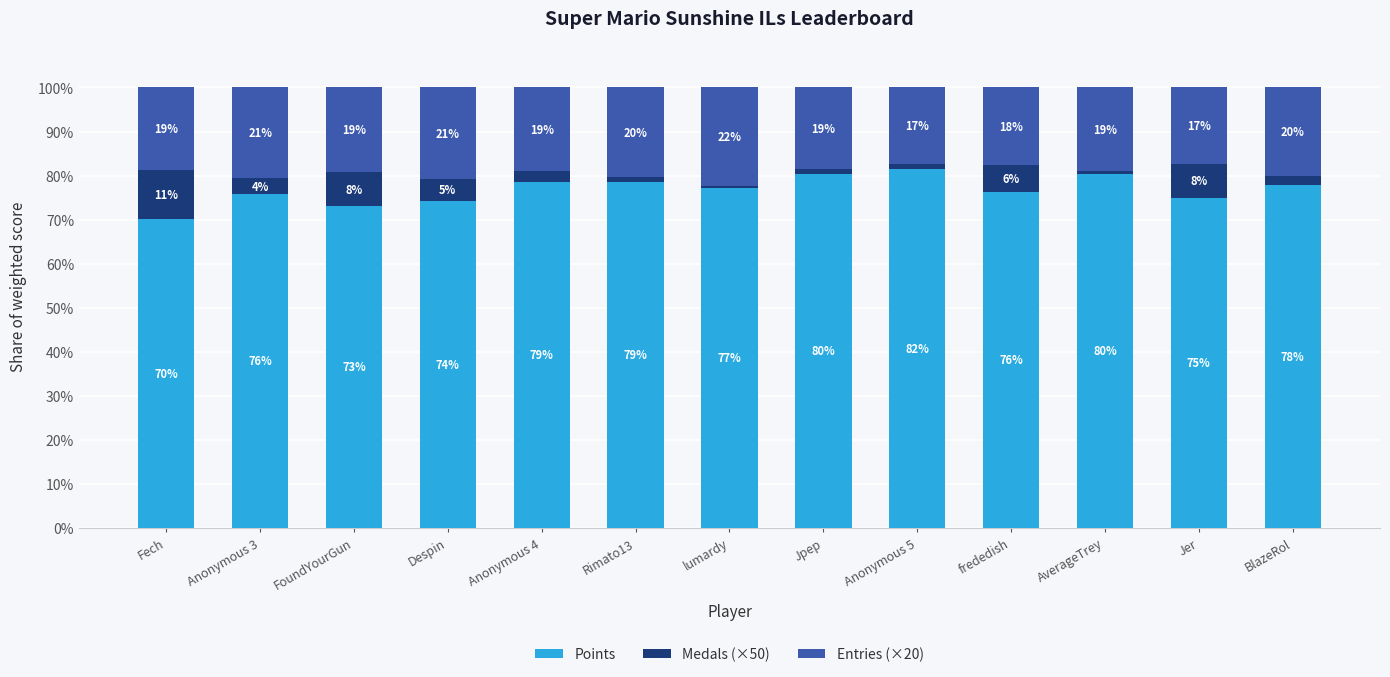

What is the average value of the Points series?

76.8